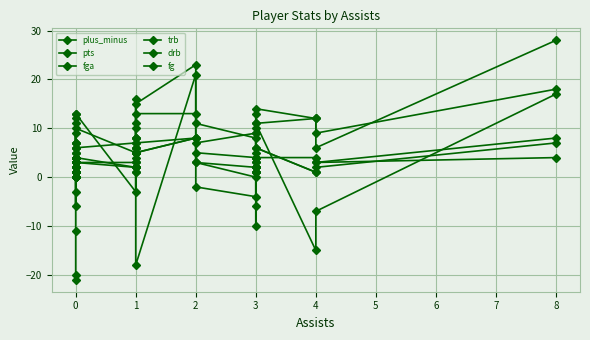

What is the difference between the maximum and minimum values in the plus_minus series?

42